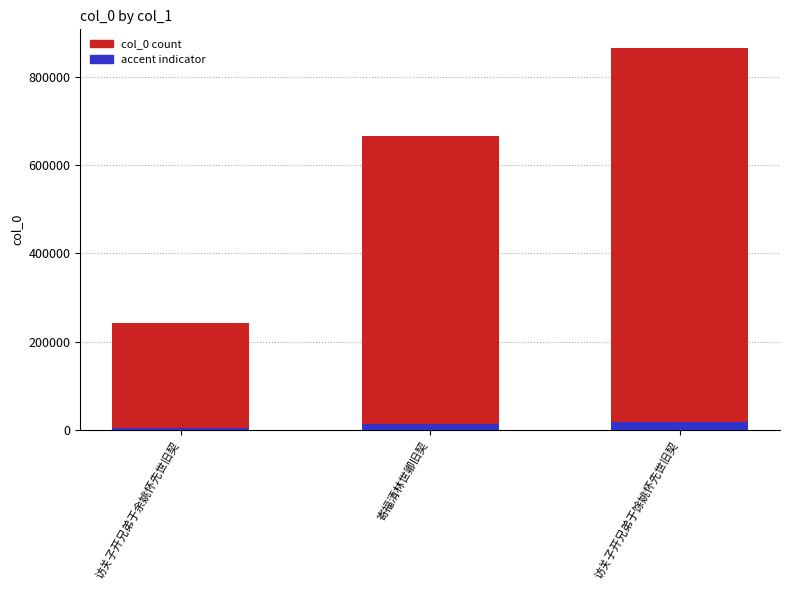

What is the difference between the maximum and minimum values?

621221